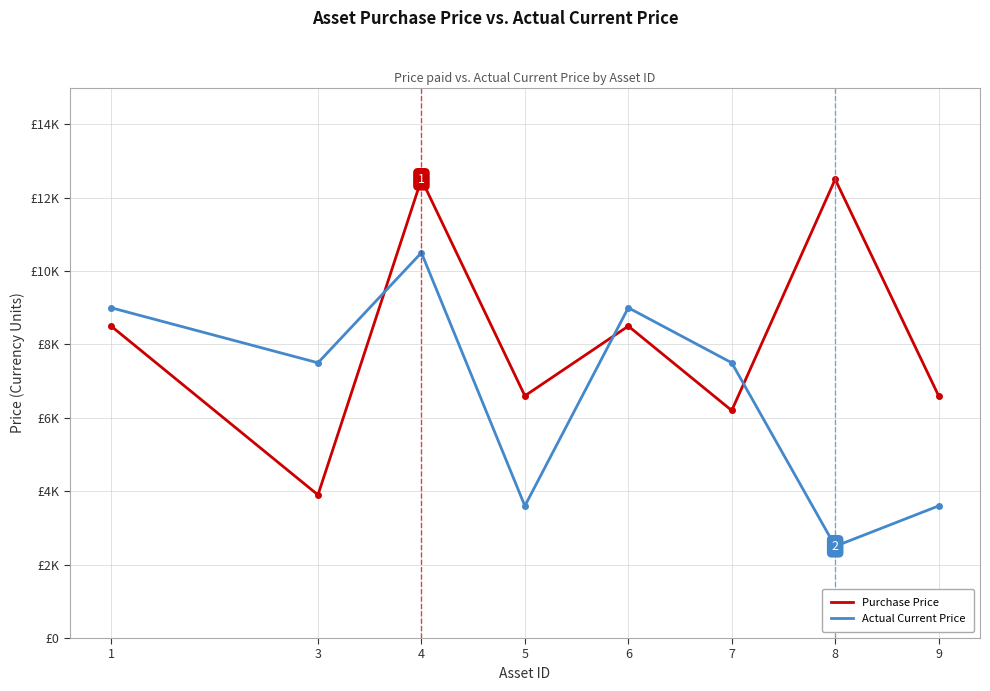

Which series changed the most between 5 and 8?

Purchase Price